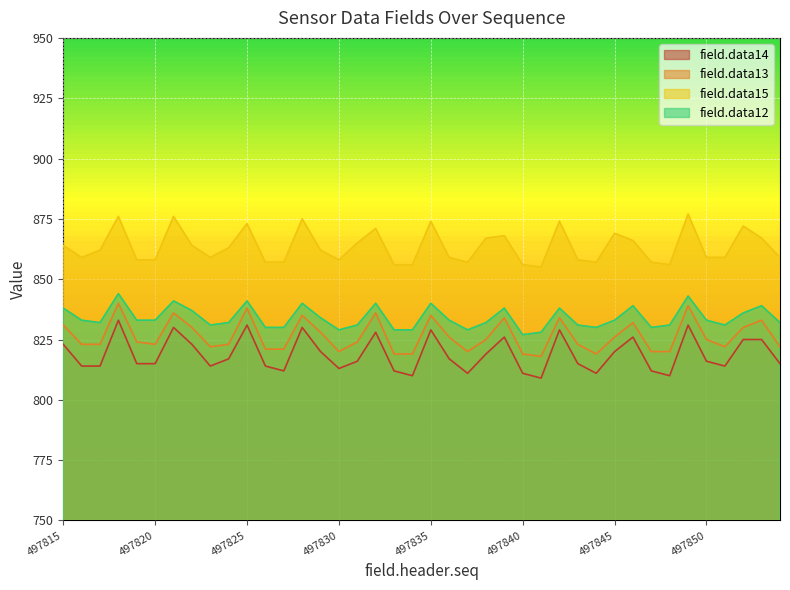

Reading right to left, what are all the values shown in this chart?

field.data14: 497854=815	497853=825	497852=825	497851=814	497850=816	497849=831	497848=810	497847=812	497846=826	497845=820	497844=811	497843=815	497842=829	497841=809	497840=811	497839=826	497838=819	497837=811	497836=817	497835=829	497834=810	497833=812	497832=828	497831=816	497830=813	497829=820	497828=830	497827=812	497826=814	497825=831	497824=817	497823=814	497822=823	497821=830	497820=815	497819=815	497818=833	497817=814	497816=814	497815=823
field.data13: 497854=822	497853=833	497852=830	497851=822	497850=825	497849=839	497848=820	497847=820	497846=832	497845=826	497844=819	497843=823	497842=834	497841=818	497840=819	497839=834	497838=825	497837=820	497836=826	497835=835	497834=819	497833=819	497832=836	497831=824	497830=820	497829=828	497828=835	497827=821	497826=821	497825=838	497824=823	497823=822	497822=830	497821=836	497820=823	497819=824	497818=840	497817=823	497816=823	497815=831
field.data15: 497854=859	497853=867	497852=872	497851=859	497850=859	497849=877	497848=856	497847=857	497846=866	497845=869	497844=857	497843=858	497842=874	497841=855	497840=856	497839=868	497838=867	497837=857	497836=859	497835=874	497834=856	497833=856	497832=871	497831=865	497830=858	497829=862	497828=875	497827=857	497826=857	497825=873	497824=863	497823=859	497822=864	497821=876	497820=858	497819=858	497818=876	497817=862	497816=859	497815=864
field.data12: 497854=832	497853=839	497852=836	497851=831	497850=833	497849=843	497848=831	497847=830	497846=839	497845=833	497844=830	497843=831	497842=838	497841=828	497840=827	497839=838	497838=832	497837=829	497836=833	497835=840	497834=829	497833=829	497832=840	497831=831	497830=829	497829=834	497828=840	497827=830	497826=830	497825=841	497824=832	497823=831	497822=837	497821=841	497820=833	497819=833	497818=844	497817=832	497816=833	497815=838